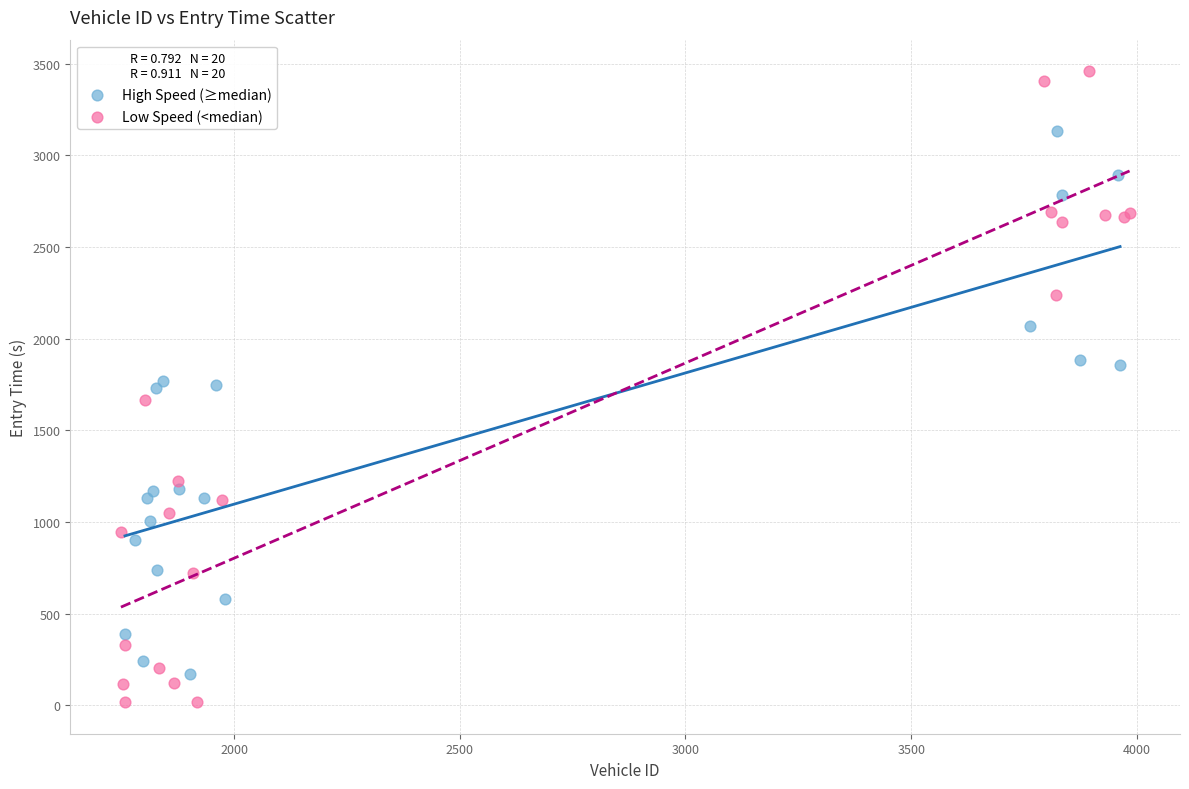

Which series has the largest Y range (max minus min)?

Low Speed (<median)